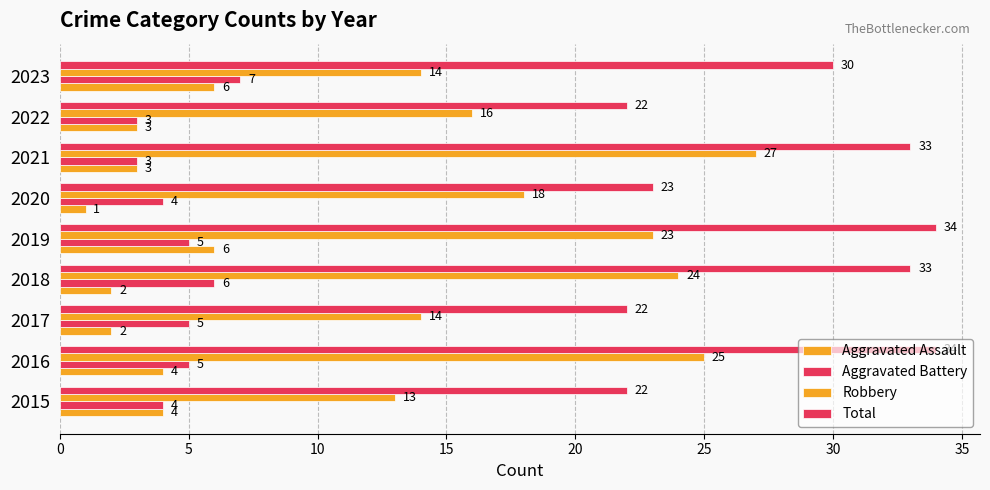

Count the number of categories in the chart.

9